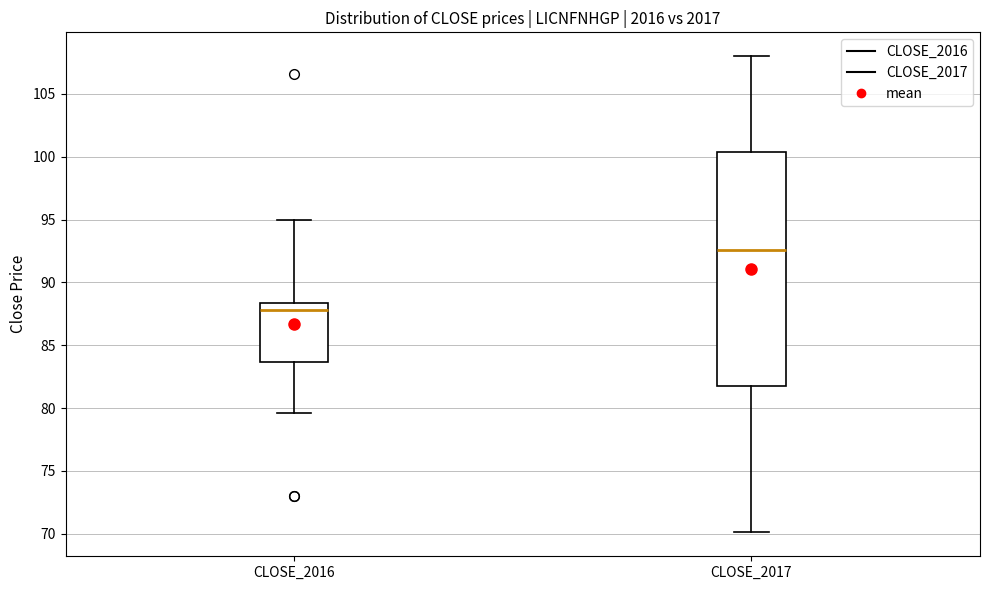

Which box has the lowest median line?

CLOSE_2016